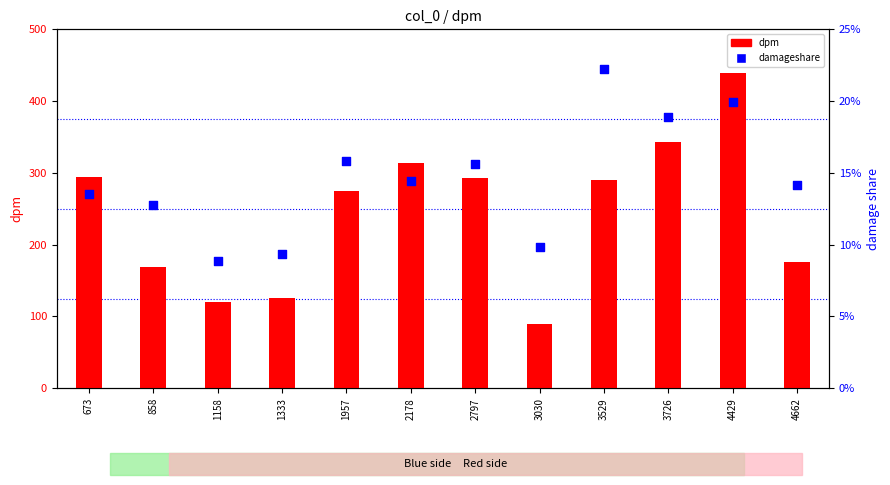

Which series has the largest total across all categories?

dpm